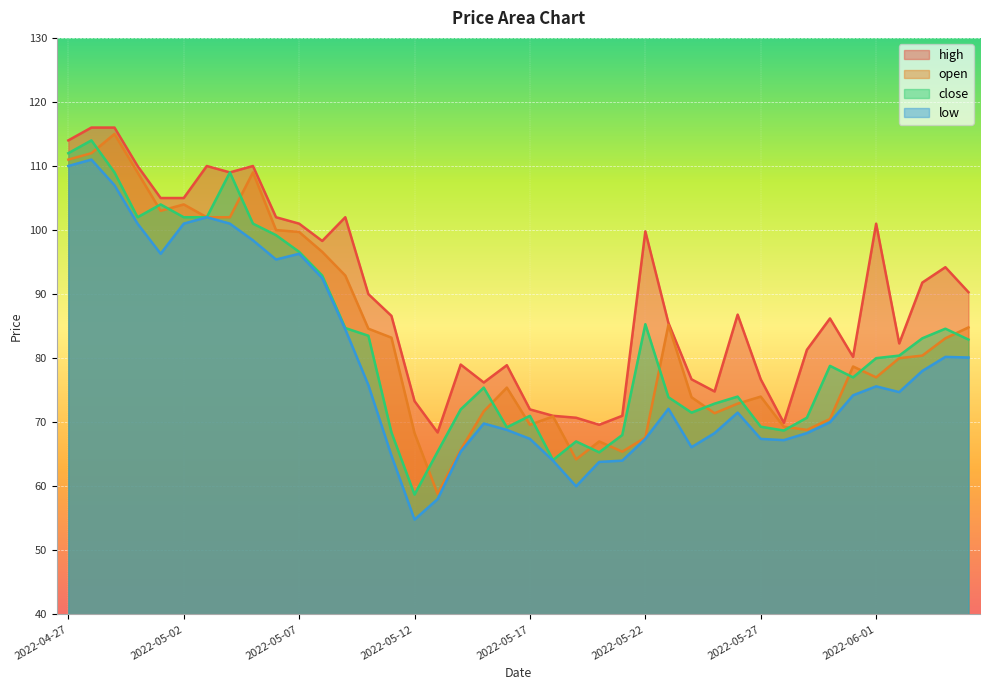

Where do close and open first cross each other?

2022-04-28 and 2022-04-29